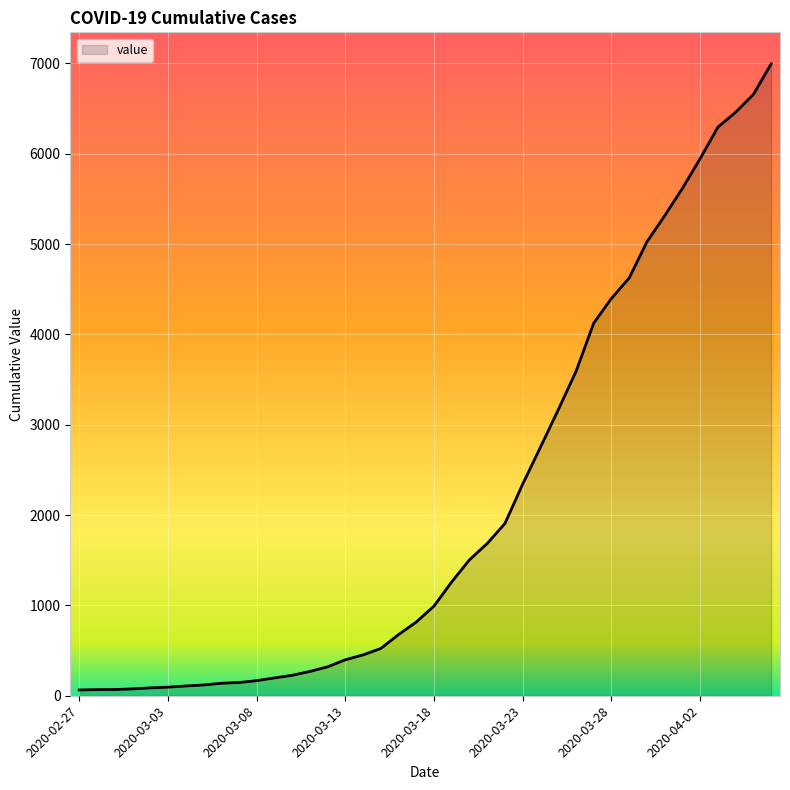

What is the greatest value displayed?

6995